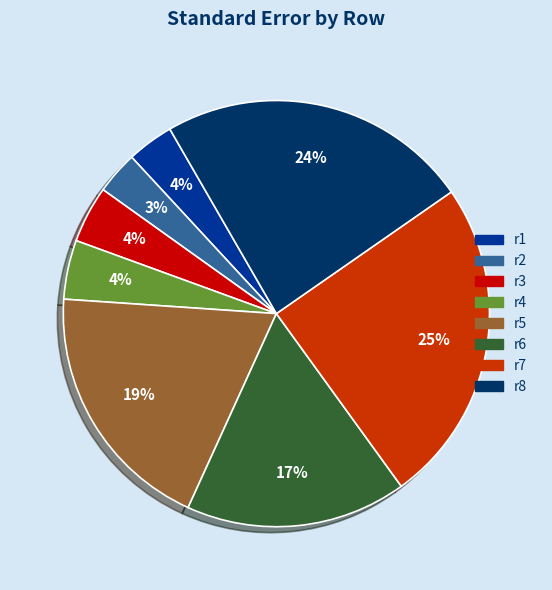

To the nearest percent, what is the combined percentage of r8 and r2?

27%